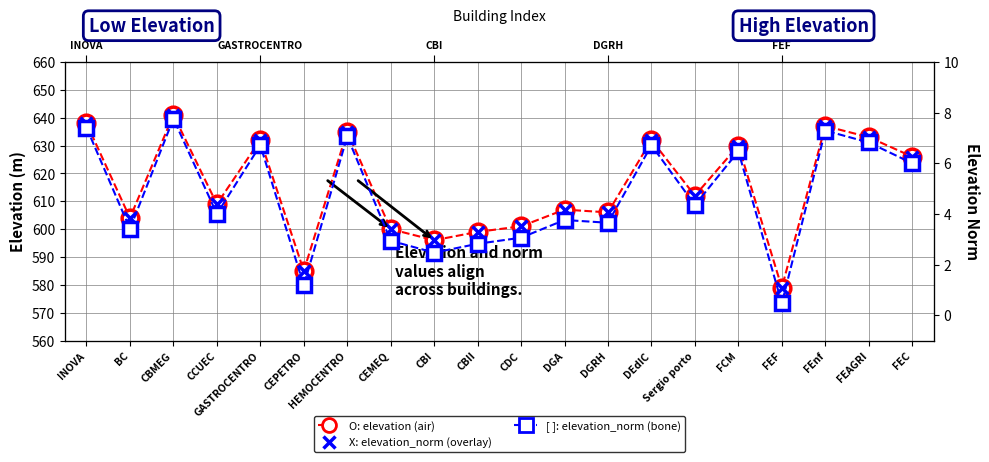

List the series in order of their peak value, highest first.

elevation, elevation (norm overlay), elevation_norm